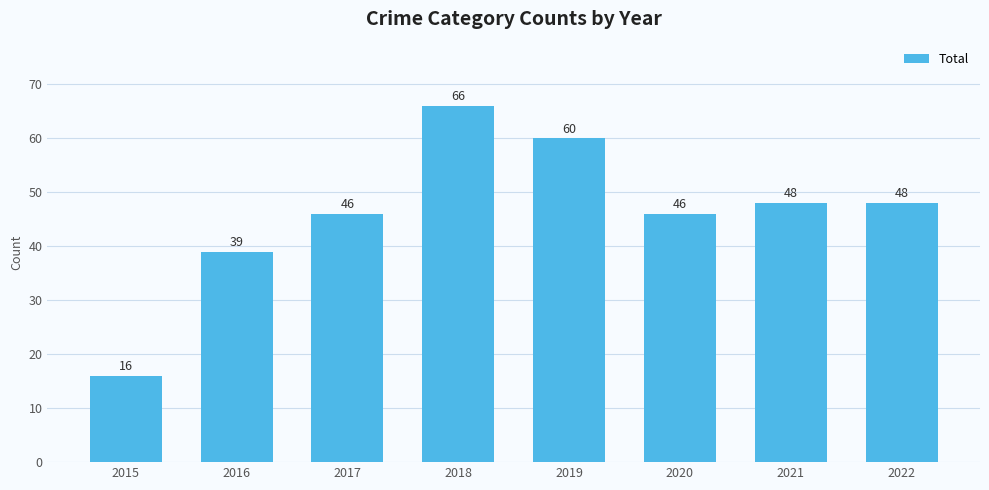

What is the value of the 6th bar from the left?

46